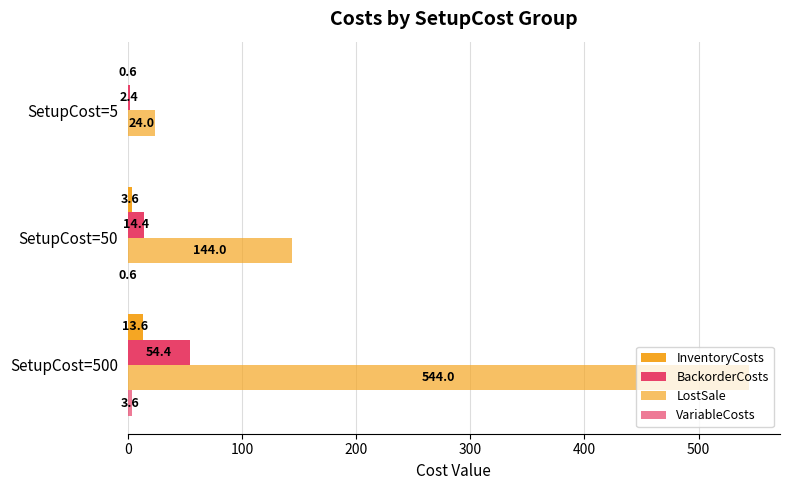

How many data points does each series have?

3